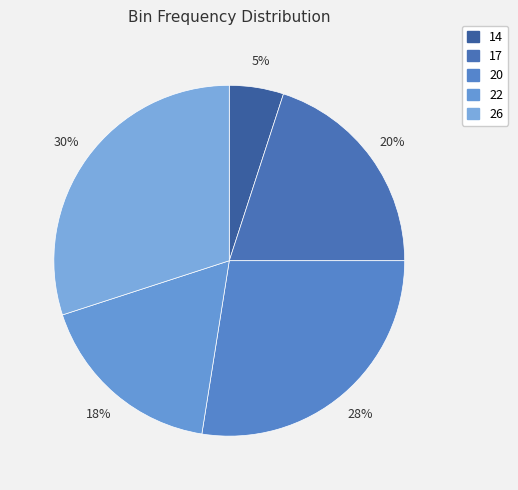

Is 26 the majority of the pie?

No